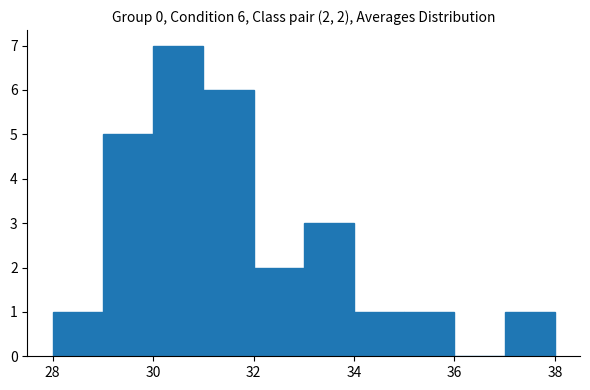

Over which range of the x-axis is the bar tallest?

30 to 31